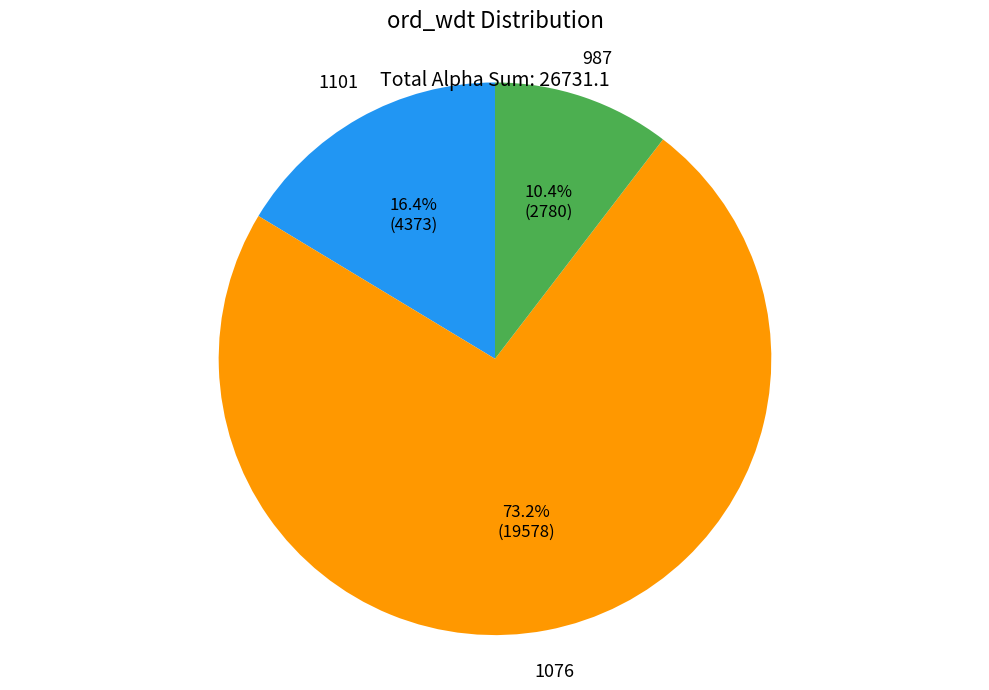

Does any single category account for the majority?

Yes